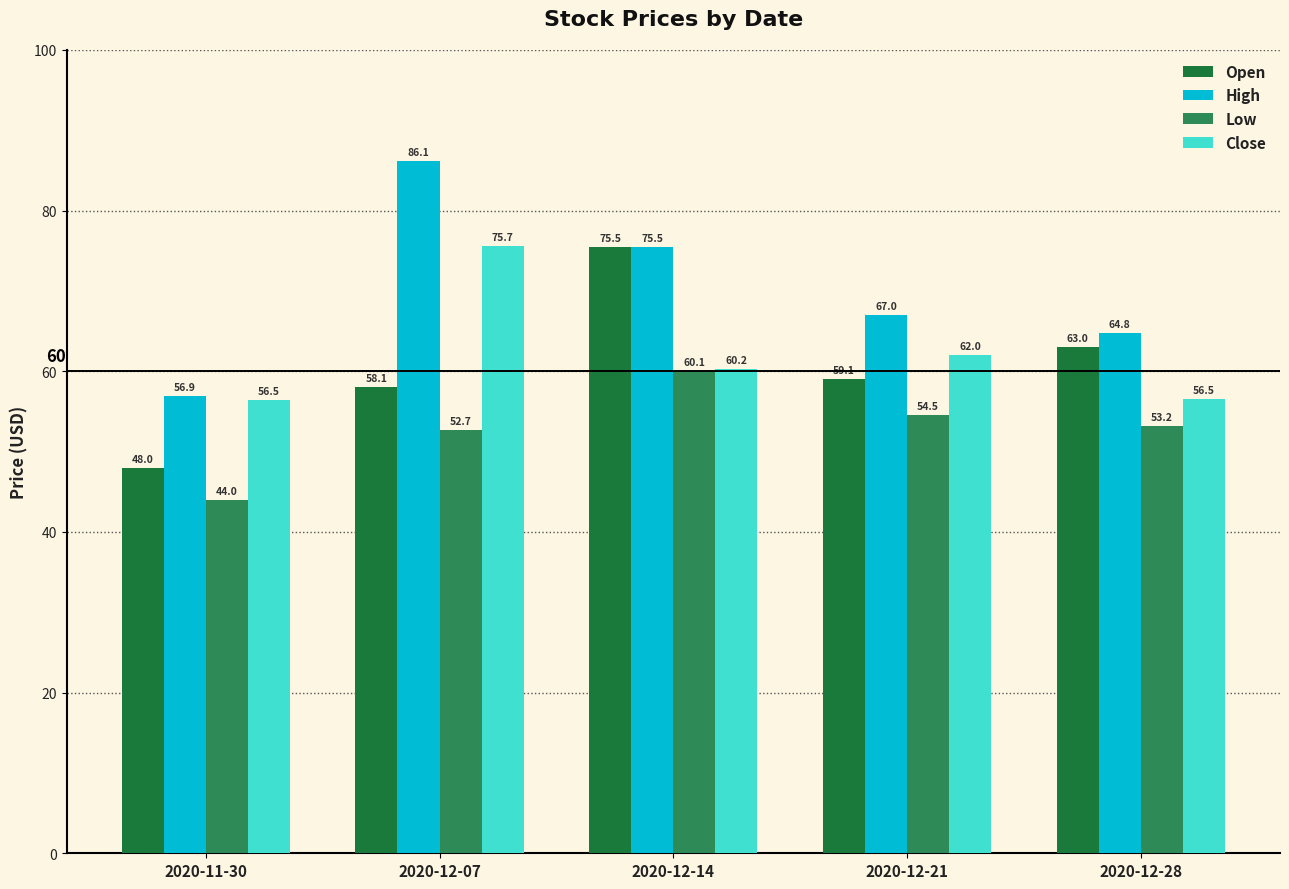

What position from the right is 2020-12-14?

3